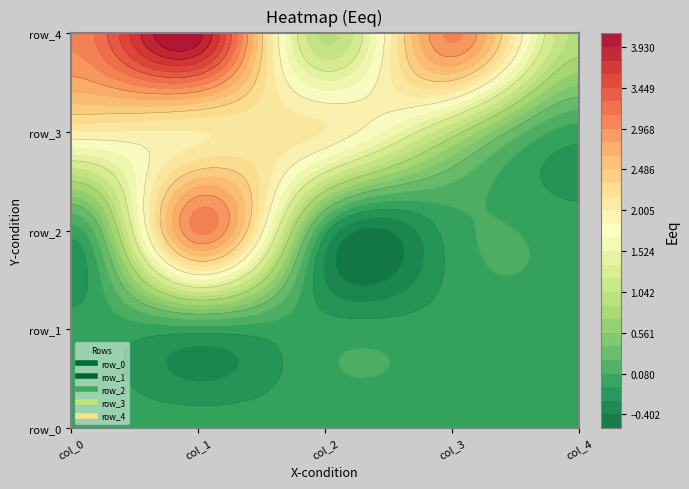

Reading right to left, transcribe all the data shown in this chart.

row_0: 0	0	0	0	0
row_1: 0	0	0	0	0
row_2: 0	0	0	3	0
row_3: 0	1	2	2	2
row_4: 1	3	1	4	3